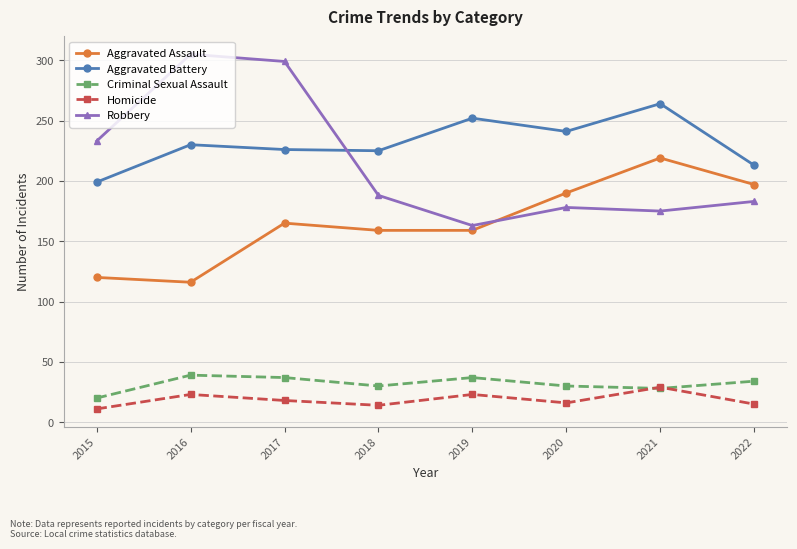

At how many categories does at least one series exceed 49?

8